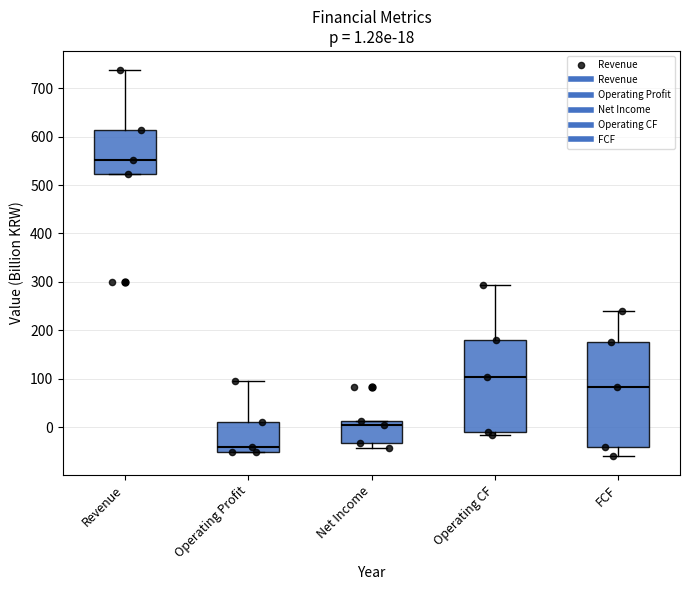

Which box has the lowest median line?

Operating Profit